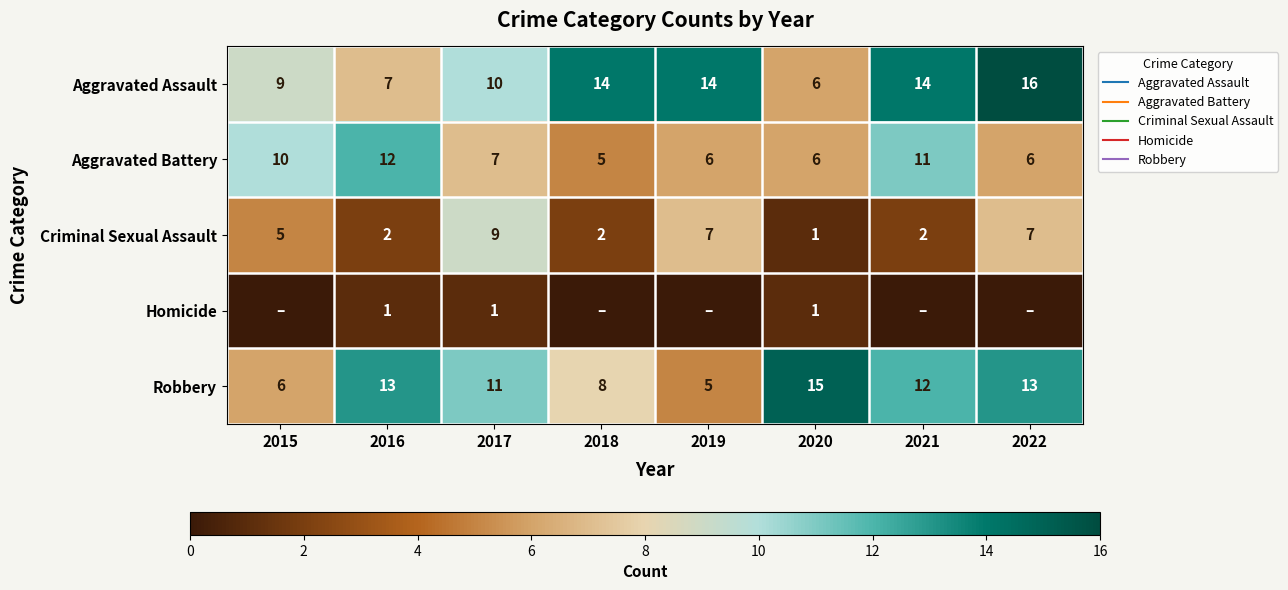

True or false: Aggravated Assault has a value of 22 at 2021.

False